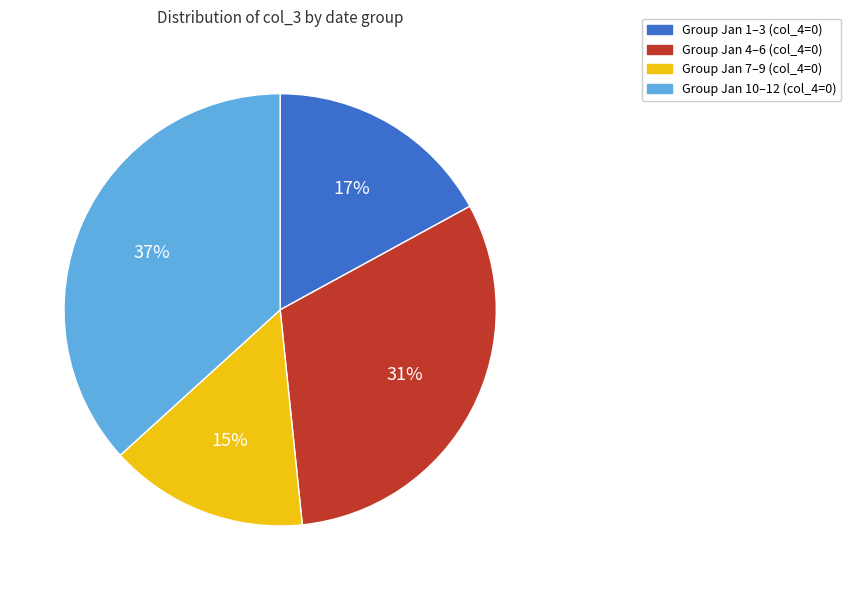

To the nearest percent, what is the average slice percentage?

25%